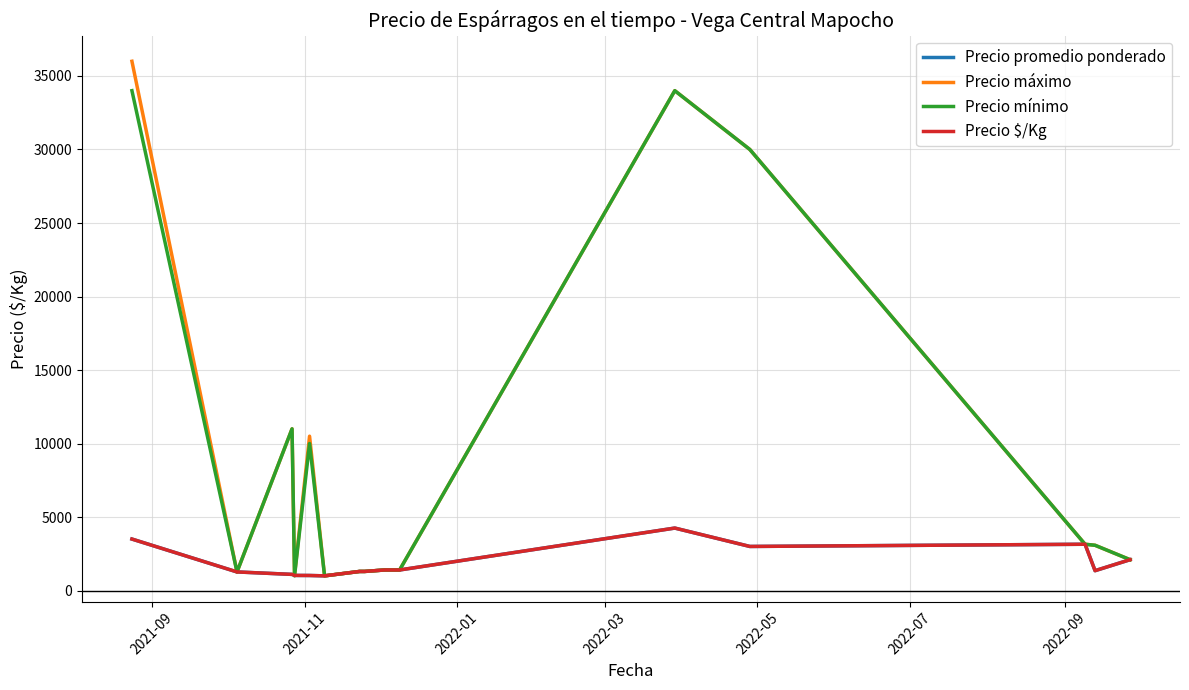

At which category is the sum across all series the highest?

2021-09